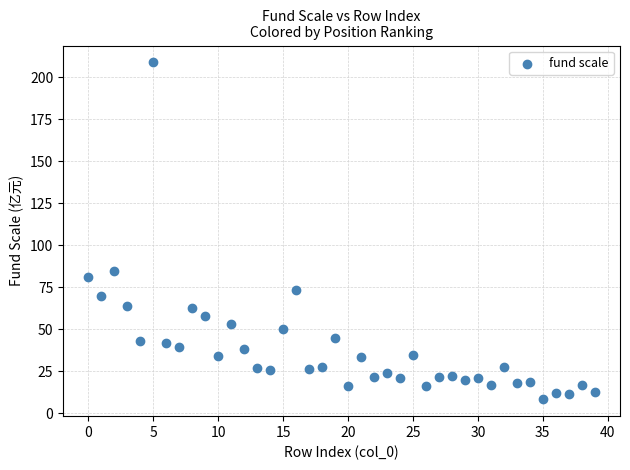

What is the range of Y values (max minus min)?

200.5